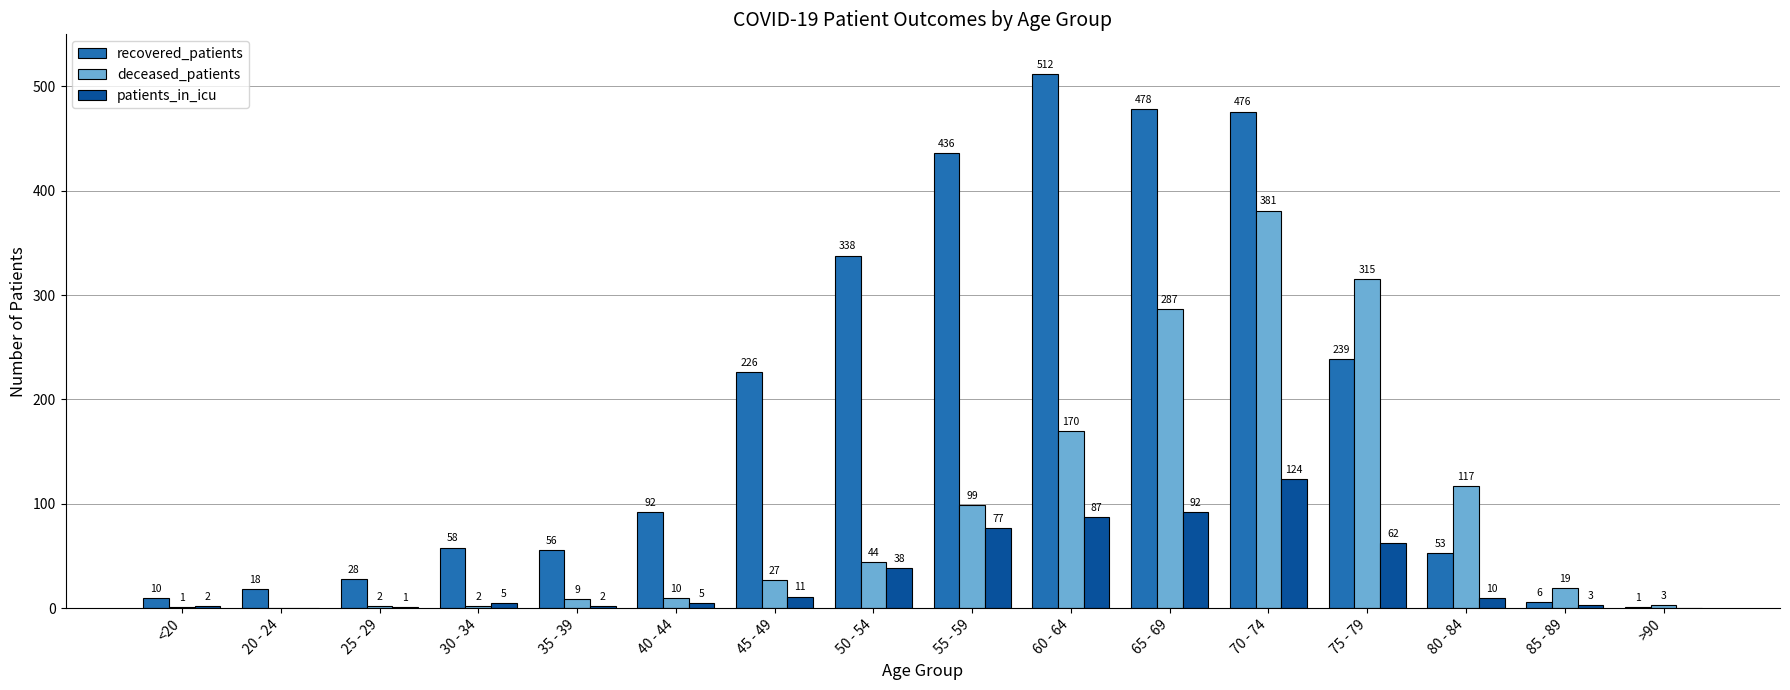

Which series has the largest total across all categories?

recovered_patients